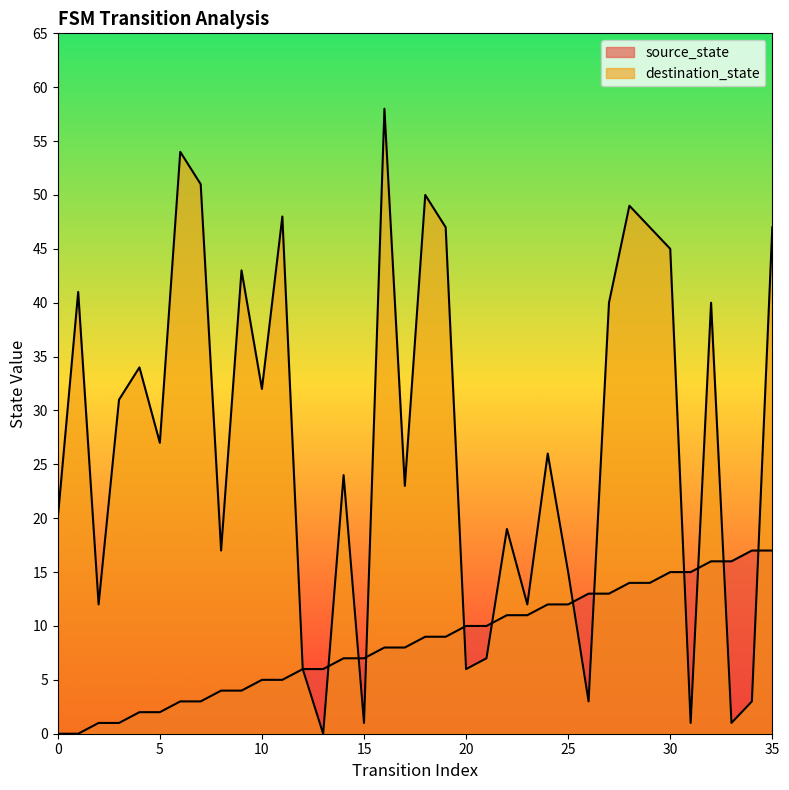

Rank the series by their average value, from highest to lowest.

destination_state, source_state